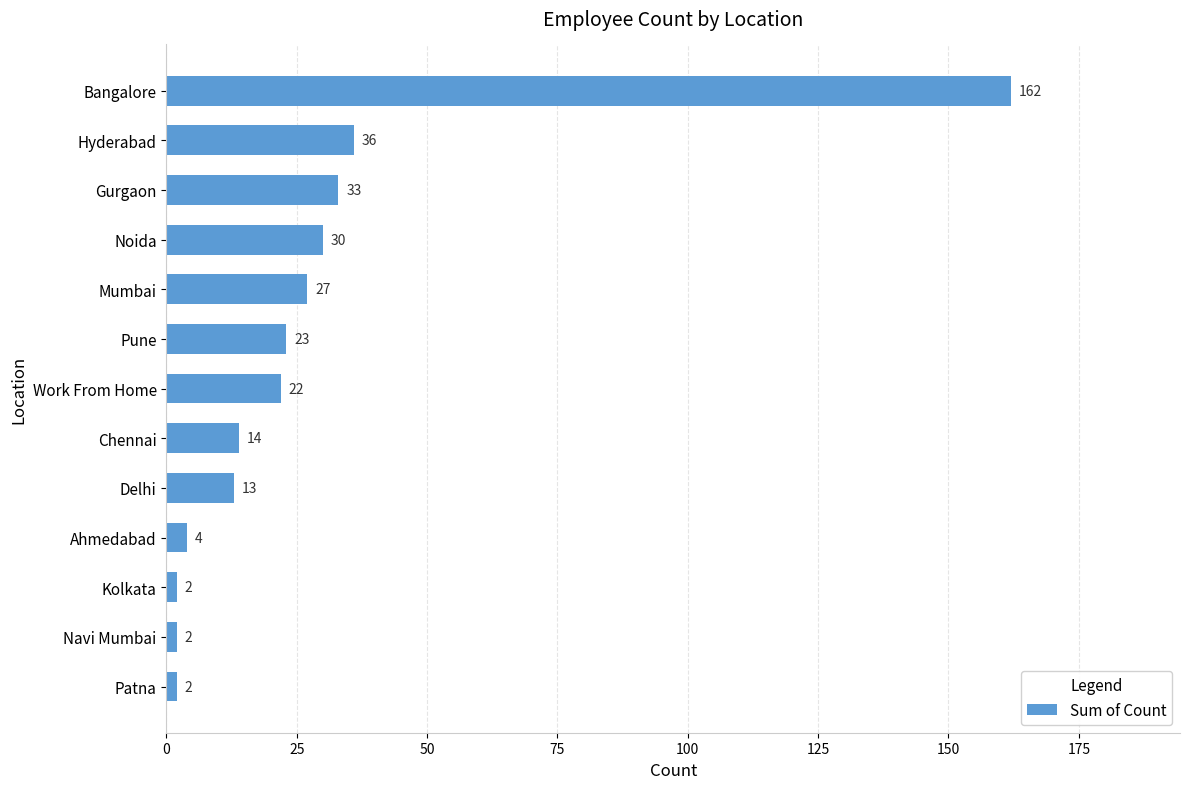

The value at Mumbai is 27. True or false?

True